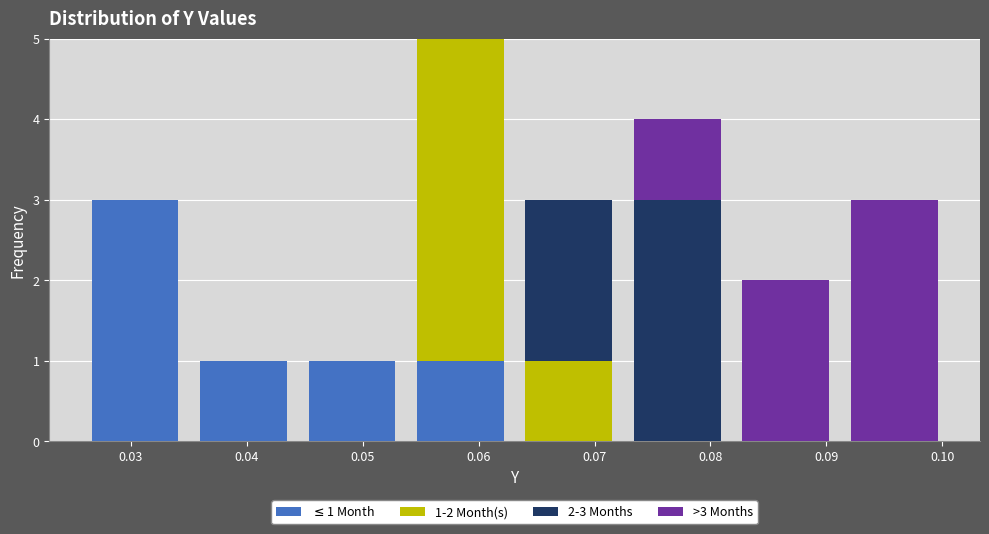

Which range on the x-axis has the tallest stacked bar (by total height)?

0.054 to 0.063